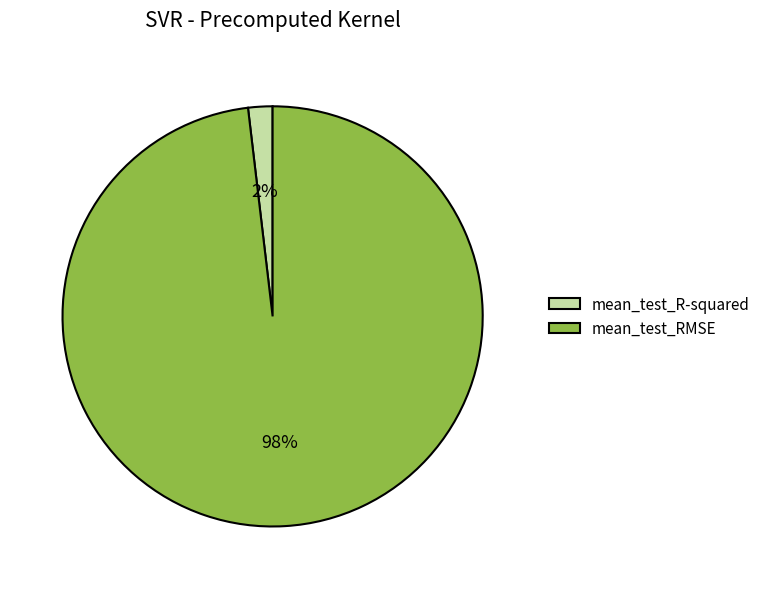

To the nearest percent, what is the combined percentage of mean_test_RMSE and mean_test_R-squared?

100%